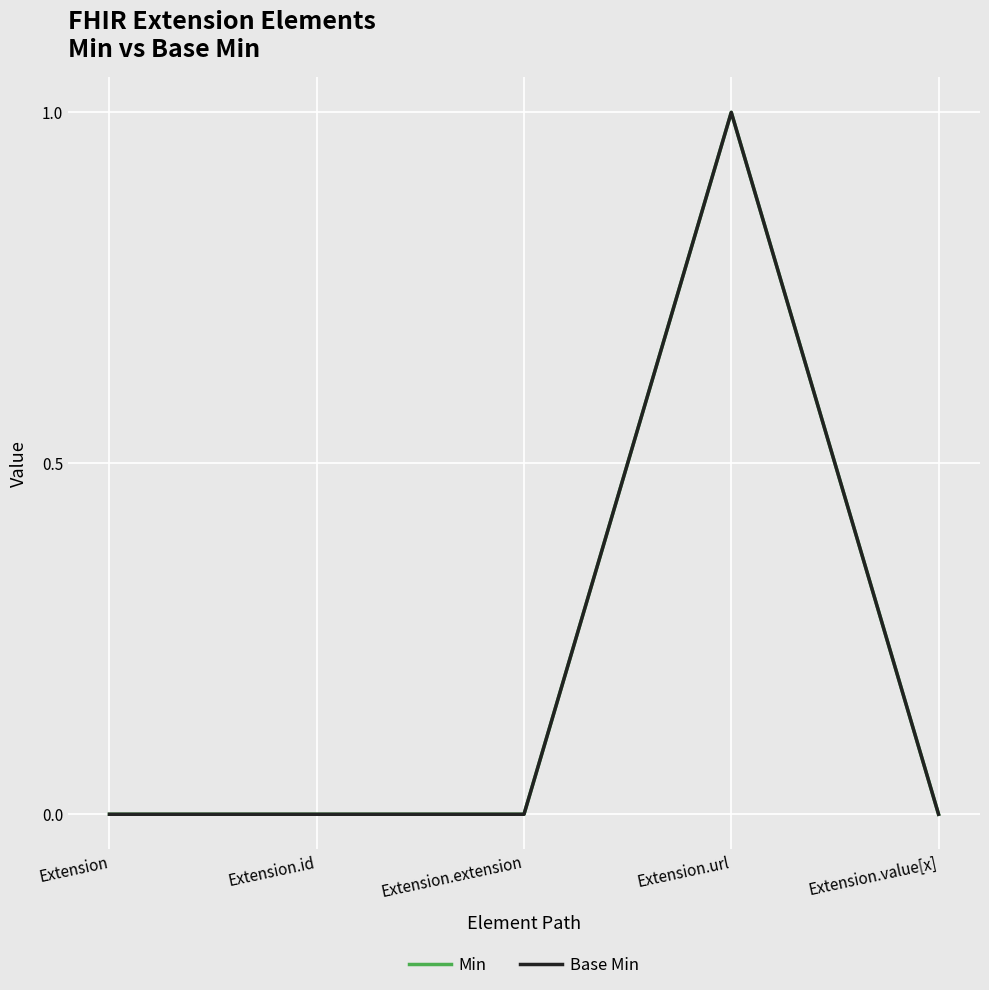

What is the label of the 1st point from the right?

Extension.value[x]